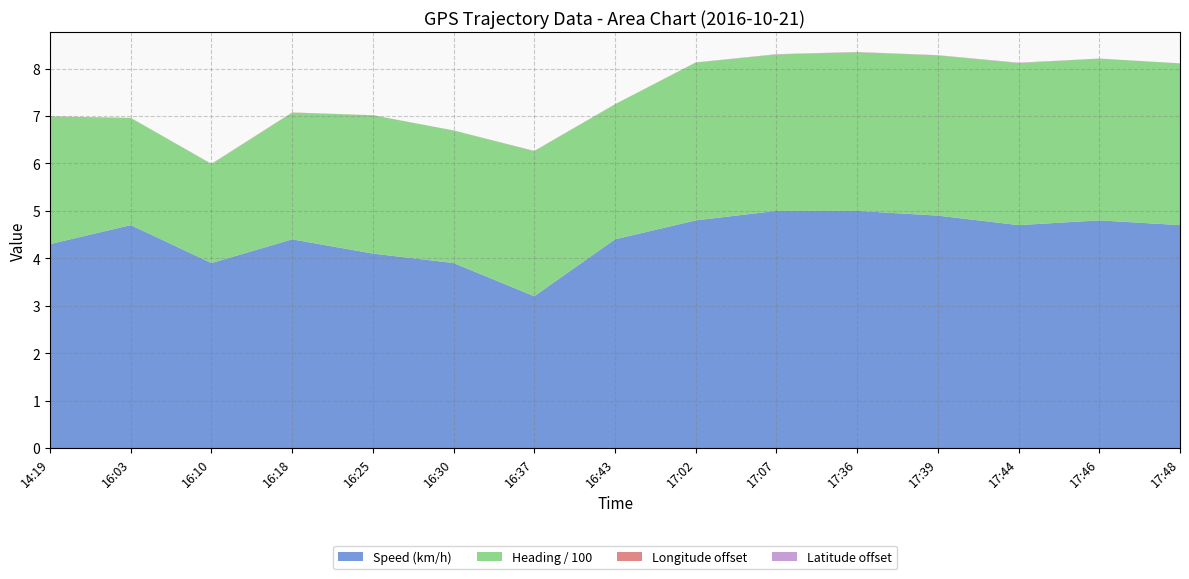

Reading left to right, extract all data points from this chart.

Speed (km/h): 14:19=4.3	16:03=4.7	16:10=3.9	16:18=4.4	16:25=4.1	16:30=3.9	16:37=3.2	16:43=4.4	17:02=4.8	17:07=5.0	17:36=5.0	17:39=4.9	17:44=4.7	17:46=4.8	17:48=4.7
Heading / 100: 14:19=2.7	16:03=2.3	16:10=2.1	16:18=2.7	16:25=2.9	16:30=2.8	16:37=3.1	16:43=2.8	17:02=3.3	17:07=3.3	17:36=3.3	17:39=3.4	17:44=3.4	17:46=3.4	17:48=3.4
Longitude offset: 14:19=0.0	16:03=0.0	16:10=0.0	16:18=0.0	16:25=0.0	16:30=0.0	16:37=0.0	16:43=0.0	17:02=0.0	17:07=0.0	17:36=0.0	17:39=0.0	17:44=0.0	17:46=0.0	17:48=0.0
Latitude offset: 14:19=0.0	16:03=0.0	16:10=0.0	16:18=0.0	16:25=0.0	16:30=0.0	16:37=0.0	16:43=0.0	17:02=0.0	17:07=0.0	17:36=0.0	17:39=0.0	17:44=0.0	17:46=0.0	17:48=0.0